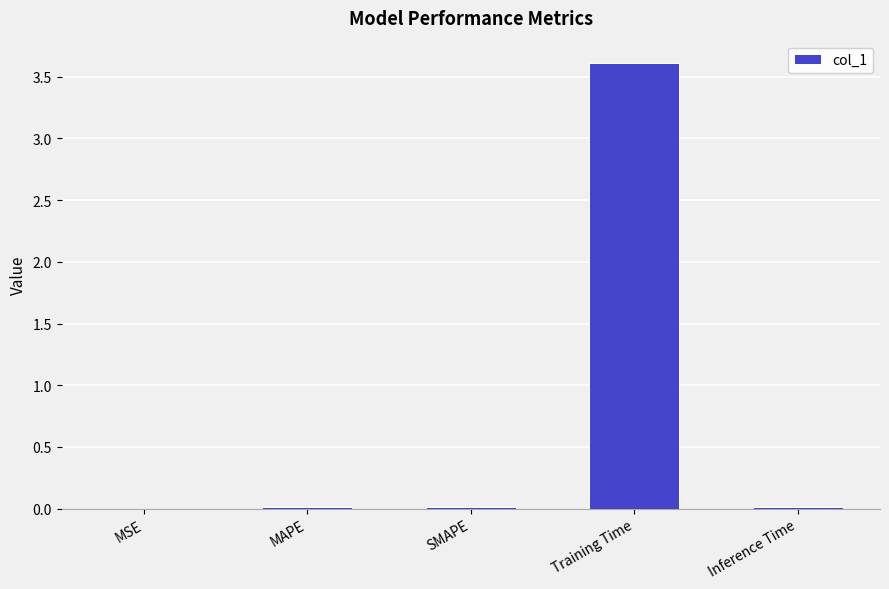

What is the approximate value at Training Time?

3.6